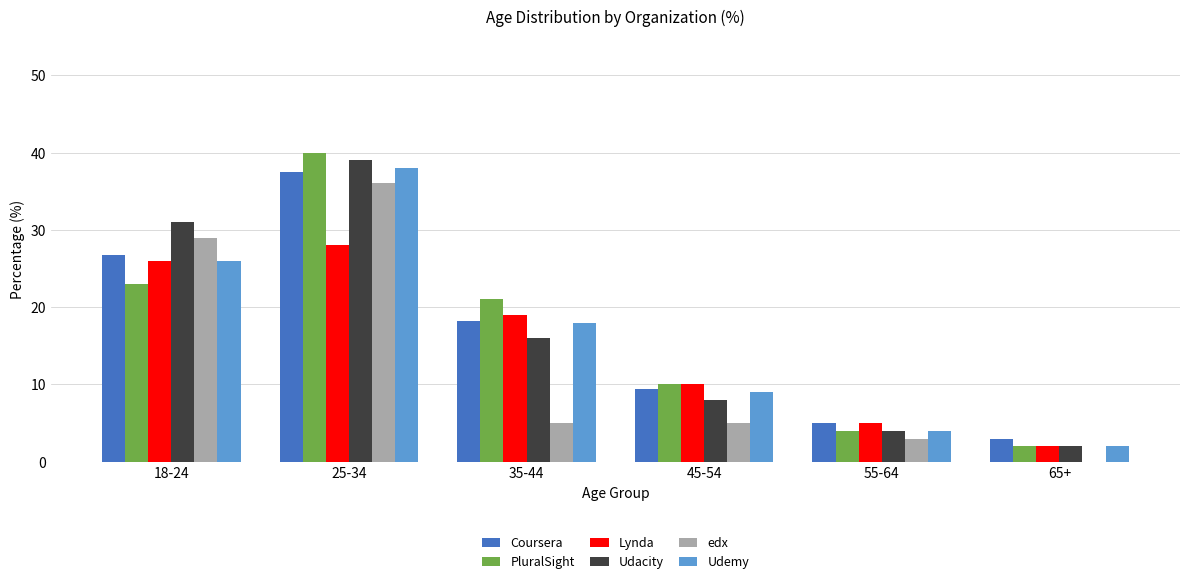

What is the greatest value displayed?

40.0